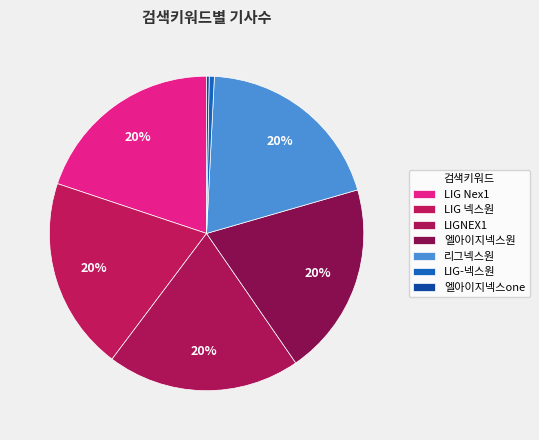

To the nearest percent, what portion does 엘아이지넥스원 represent?

20%